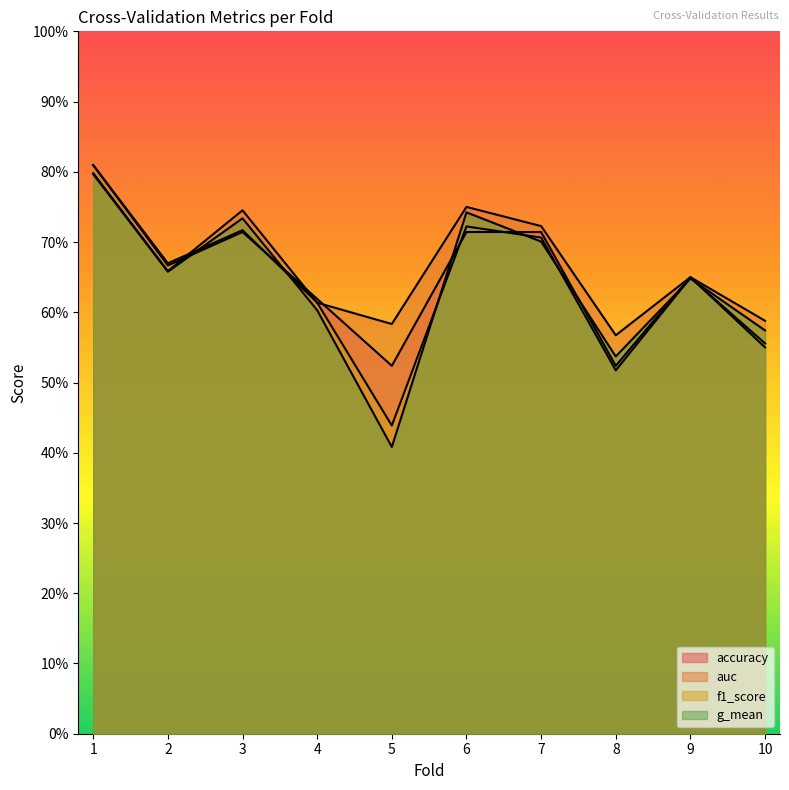

At 9, list the series in order from largest to smallest.

accuracy, auc, f1_score, g_mean